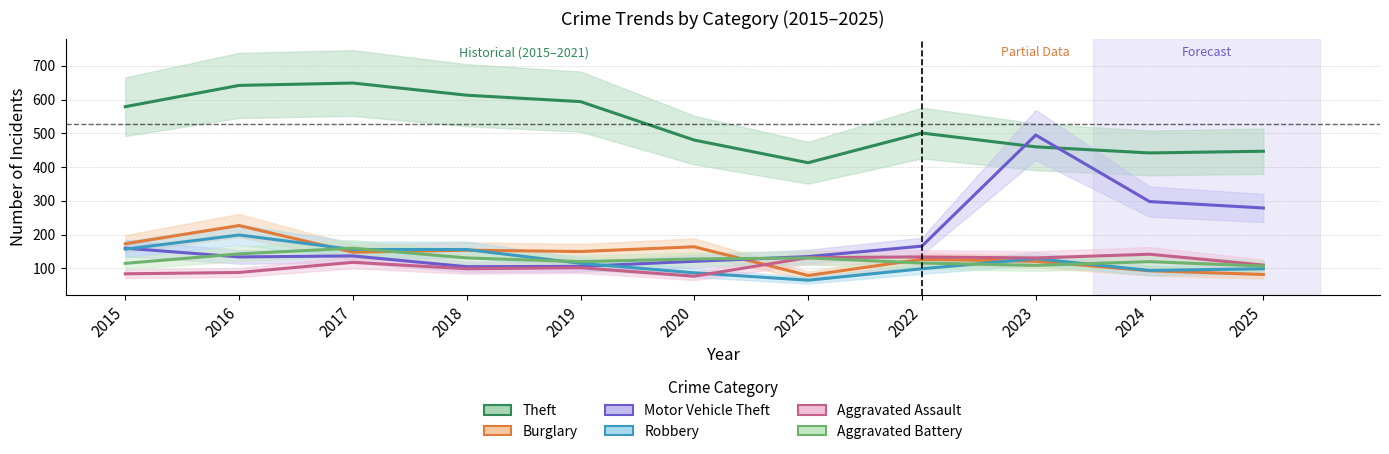

What is the total value across all series at 2016?

1433